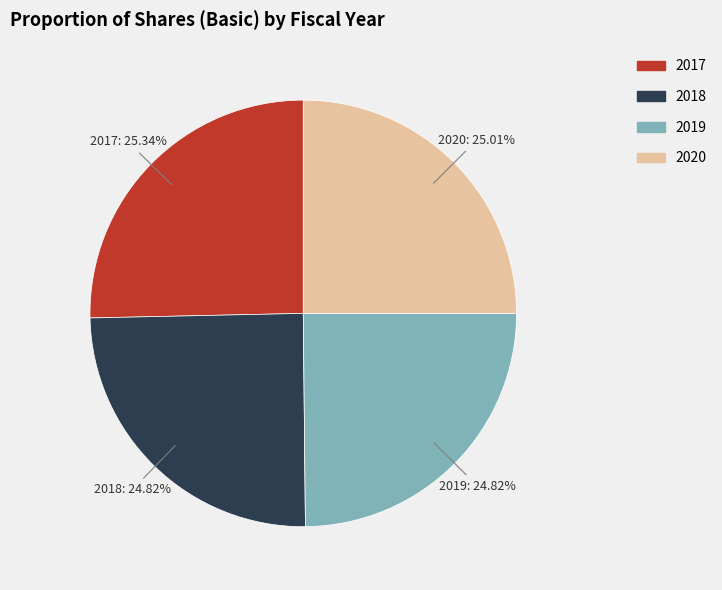

Does 2018 account for over 50% of the chart?

No